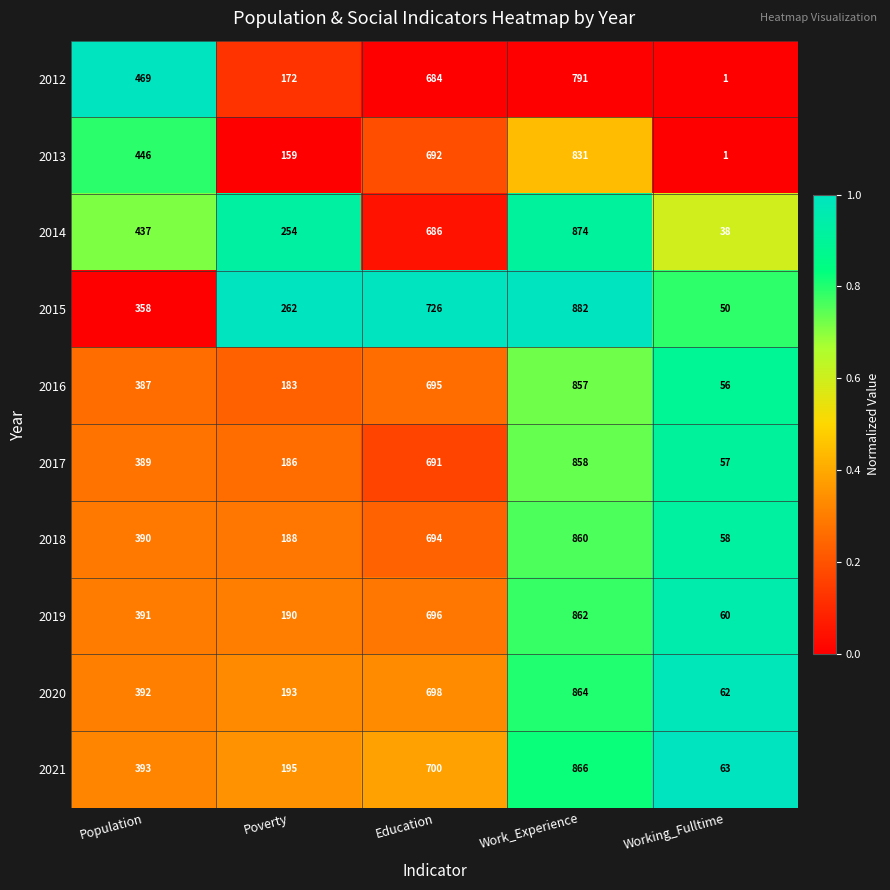

Rank the series by their maximum value, from highest to lowest.

2015, 2014, 2021, 2020, 2019, 2018, 2017, 2016, 2013, 2012